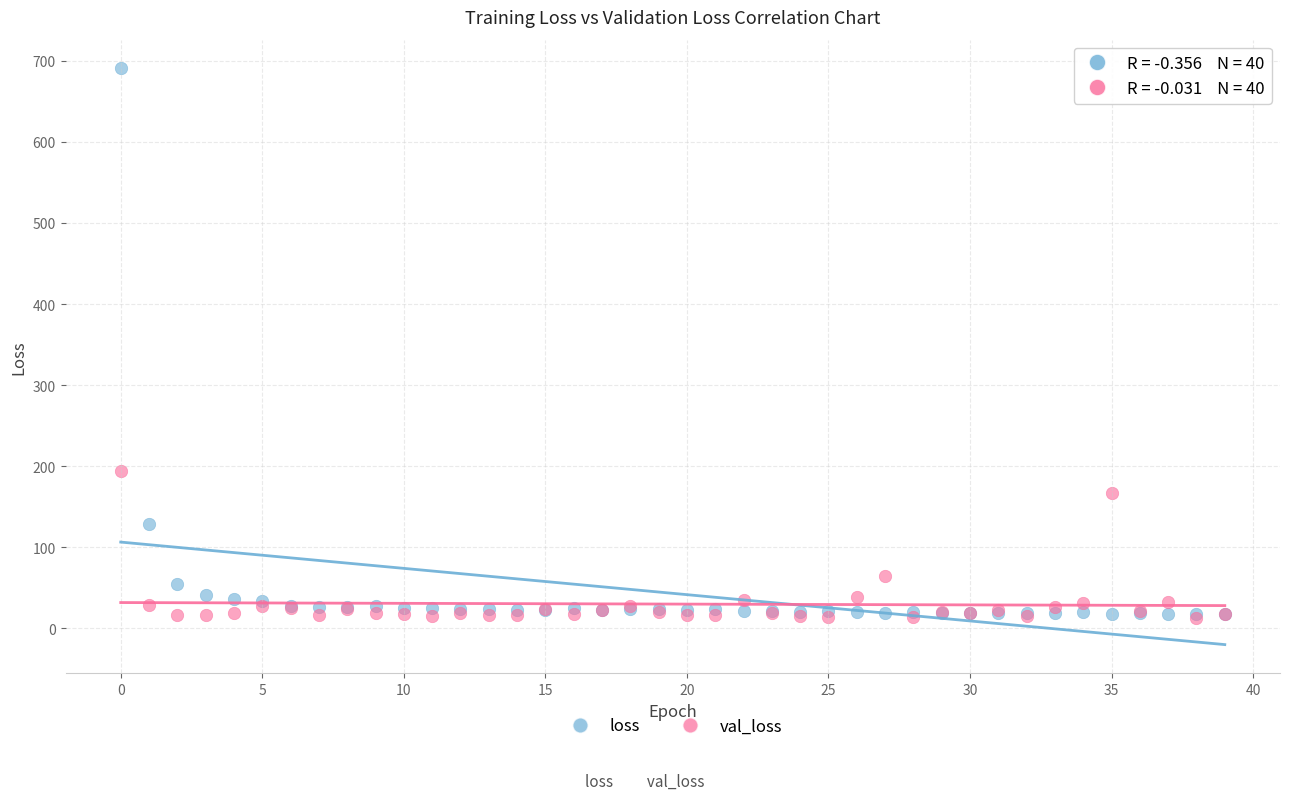

In the loss series, what Y value is closest to 353?

129.3